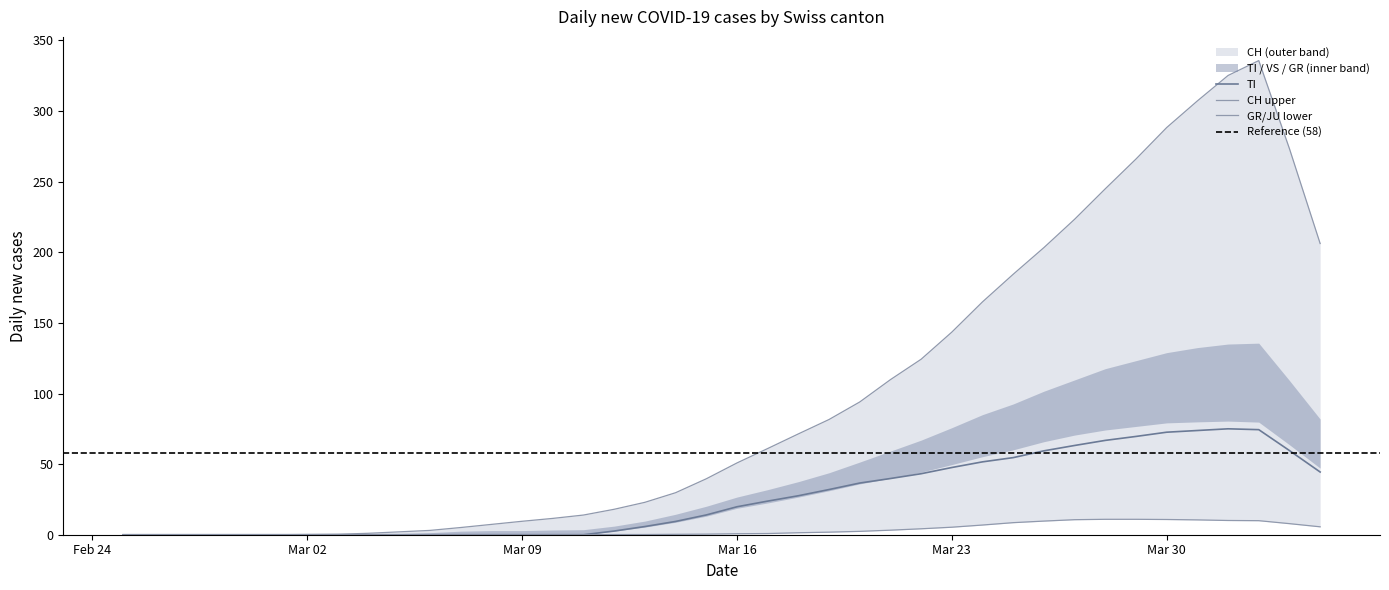

What is the highest value of the GR series?

11